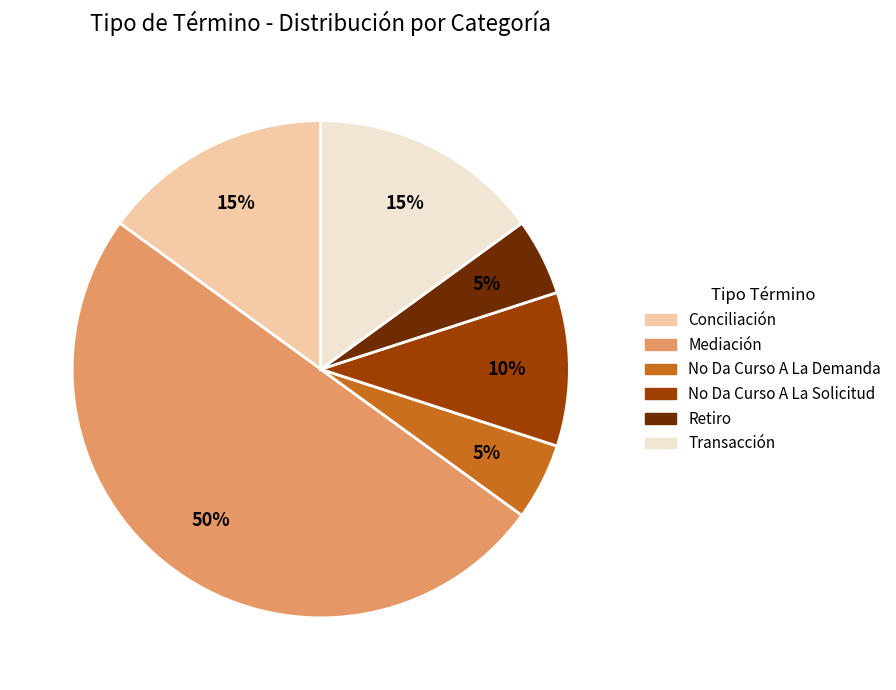

What is the largest slice in the pie chart?

Mediación